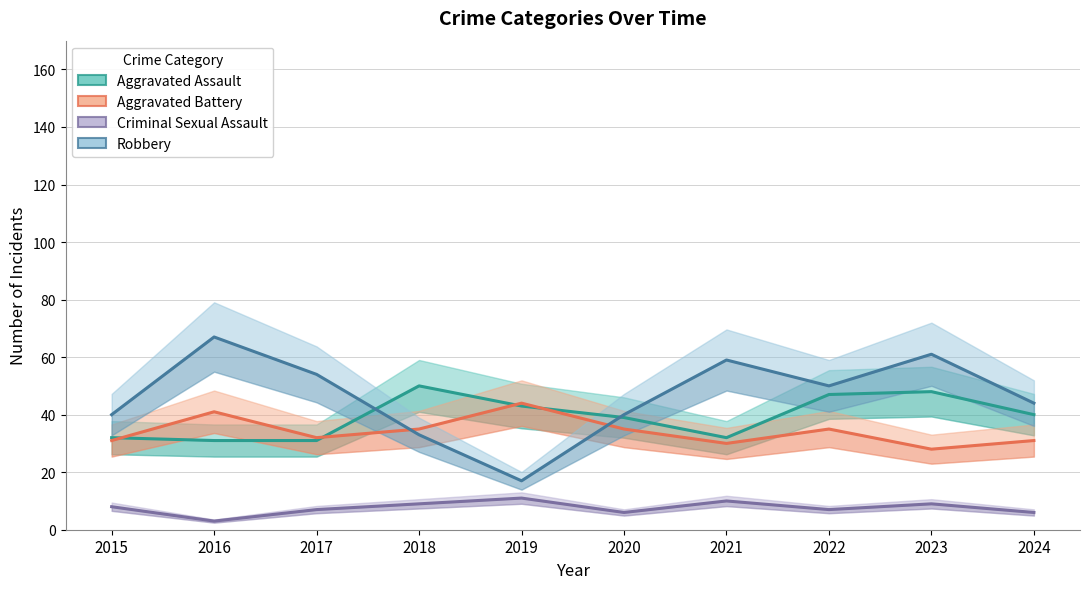

Where is the first local maximum for Criminal Sexual Assault?

2019